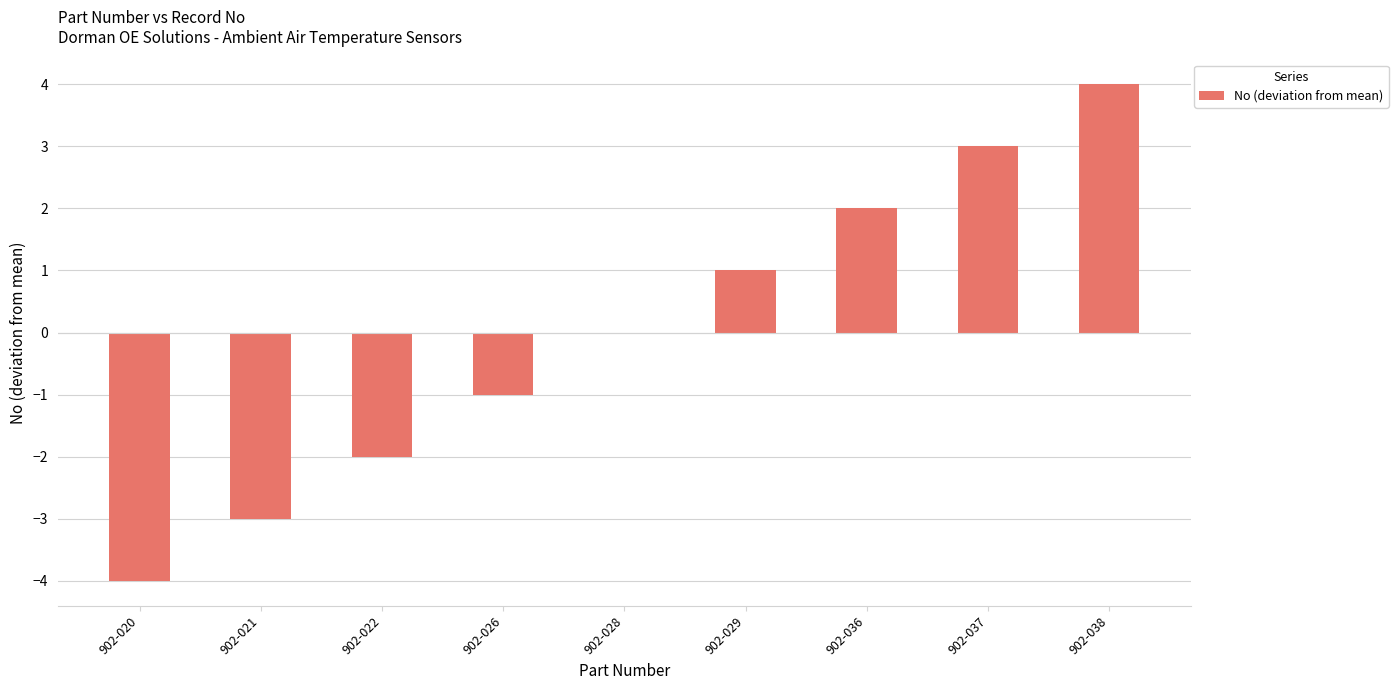

What value does the data have at 902-038?

4